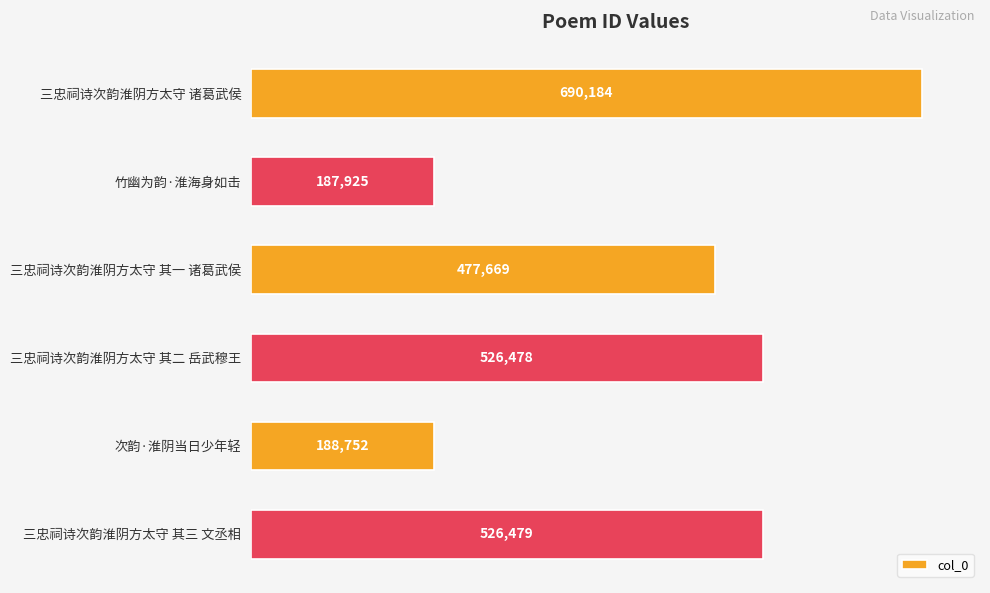

Reading top to bottom, extract all data points from this chart.

690184	187925	477669	526478	188752	526479